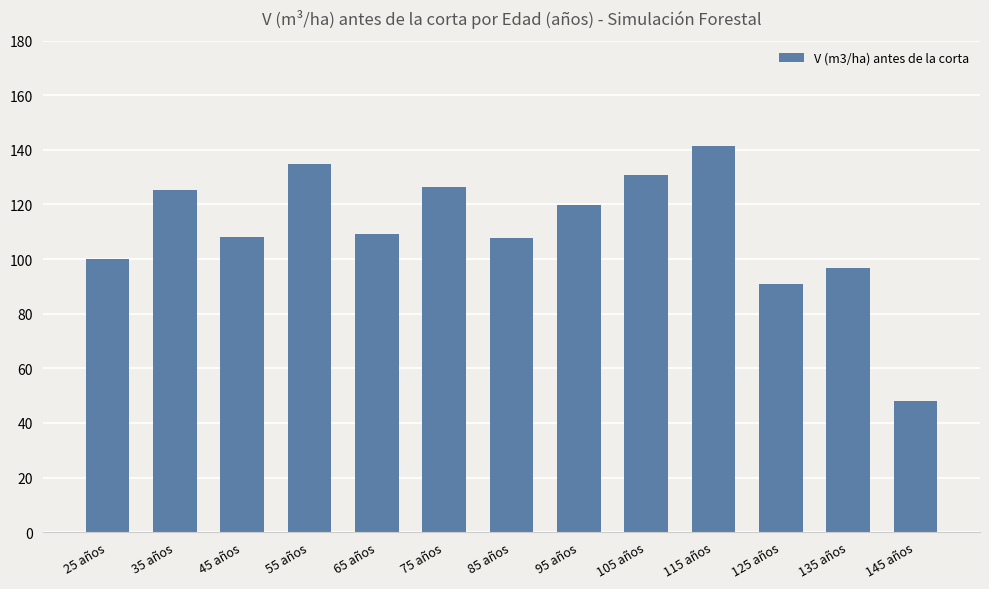

Is it true that the value at 45 años is 108.1?

True